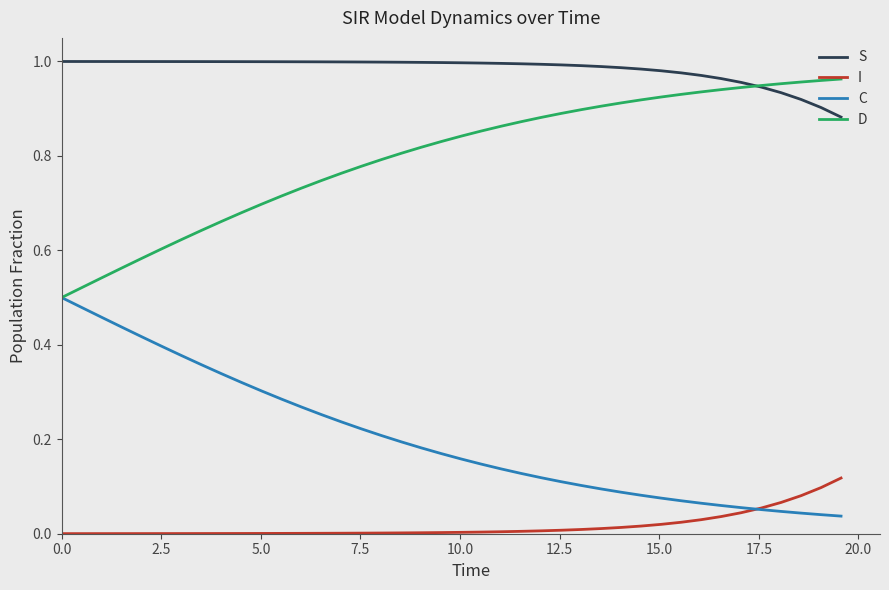

Which series has the largest total across all categories?

S